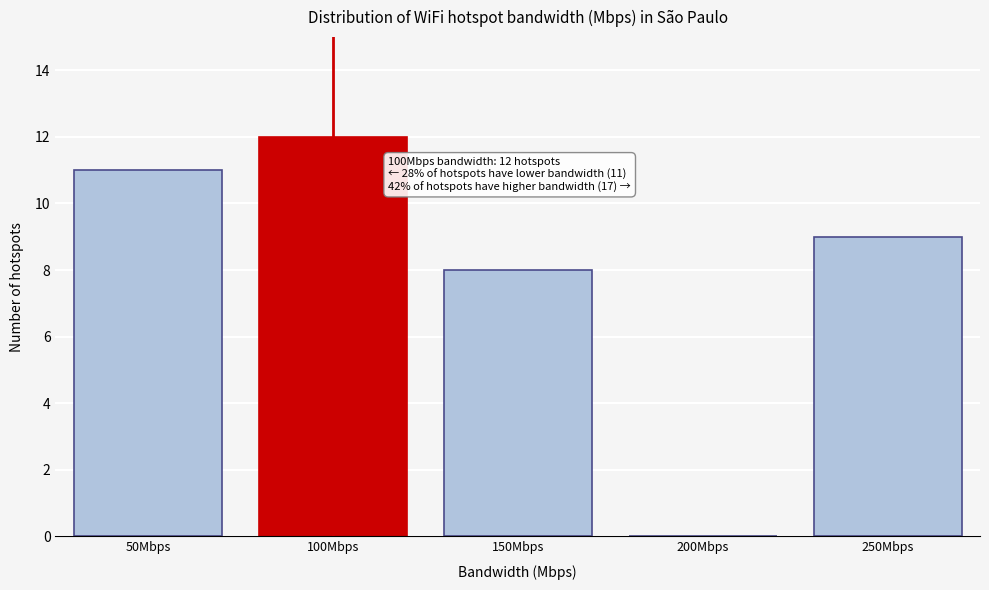

Reading left to right, extract all data points from this chart.

50Mbps=11	100Mbps=12	150Mbps=8	200Mbps=0	250Mbps=9